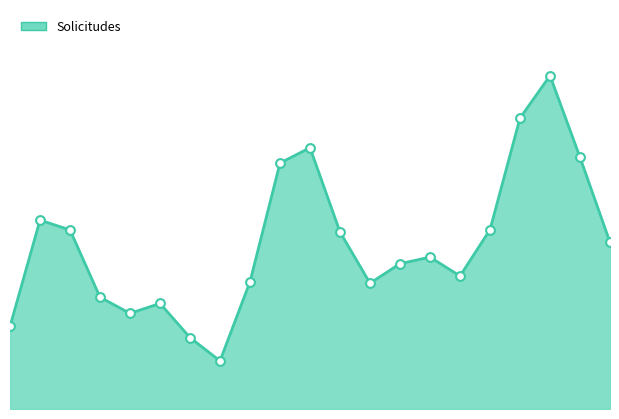

How many lines are shown in the chart?

1